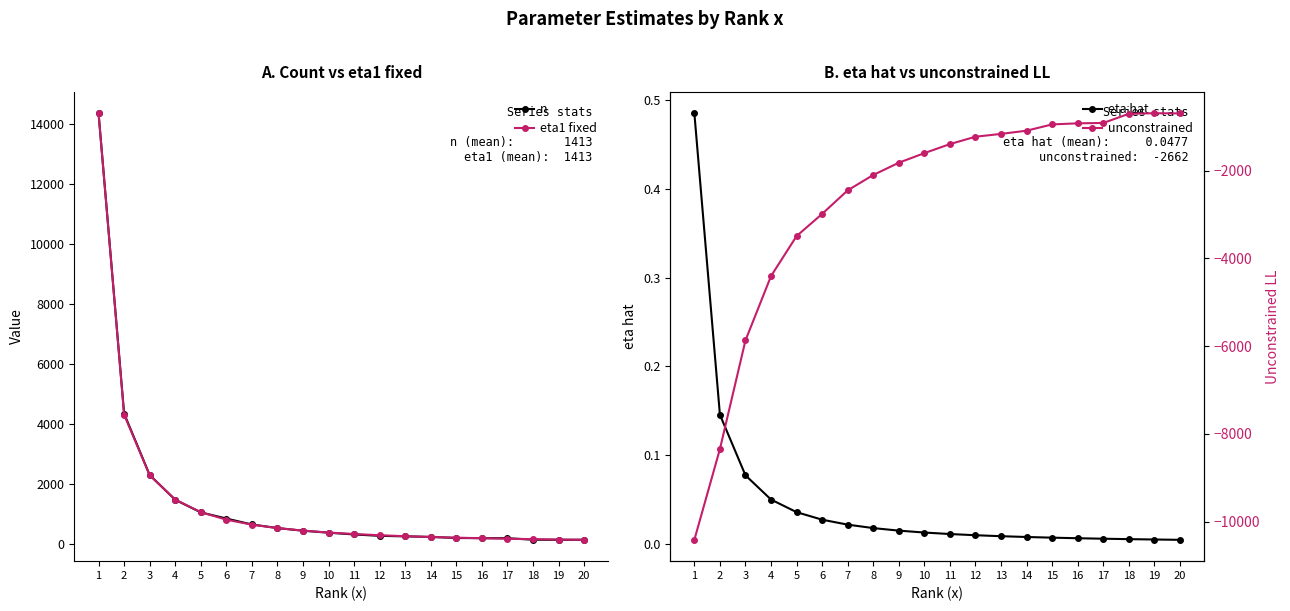

Is it true that unconstrained equals -705.9 at 18?

True